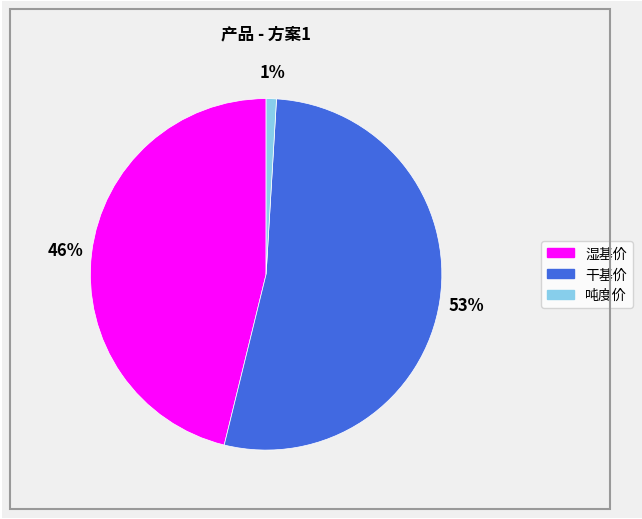

Is there any slice that represents more than half of the pie?

Yes